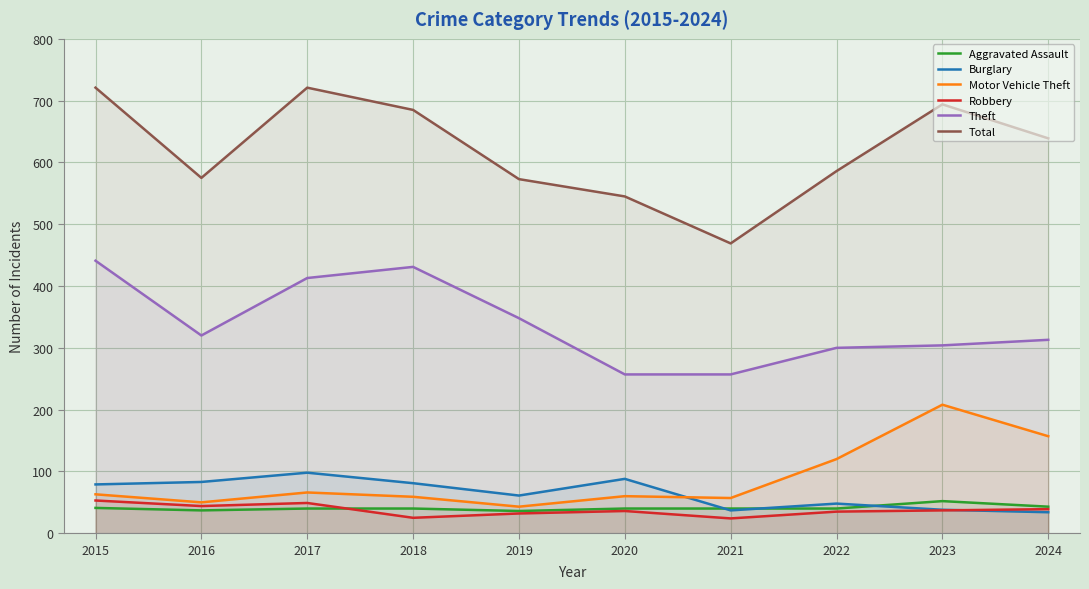

What are all the series names shown in the legend?

Aggravated Assault, Burglary, Motor Vehicle Theft, Robbery, Theft, Total